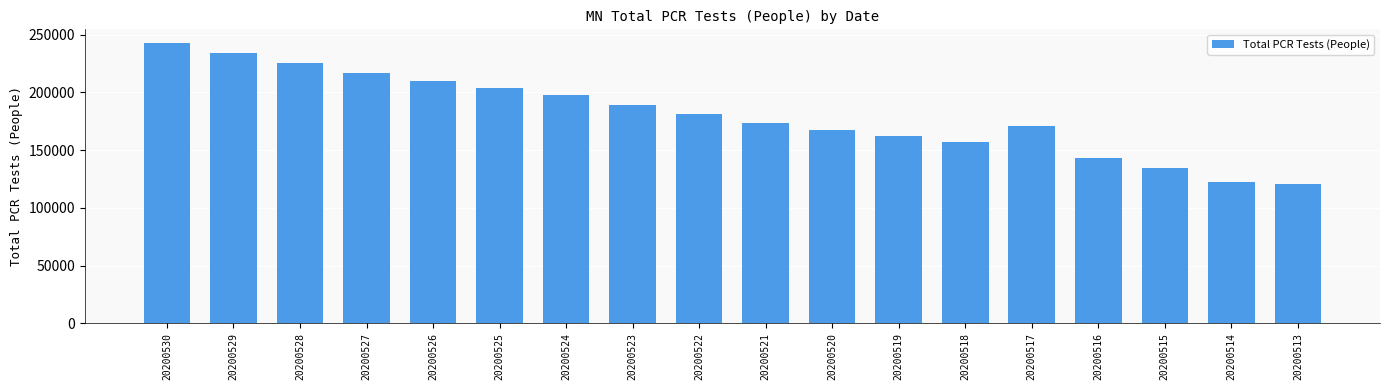

Reading left to right, what are all the values shown in this chart?

242508	233873	225208	216532	209898	204059	197964	189493	180971	173556	167338	161835	156606	171085	143281	134669	122035	120834